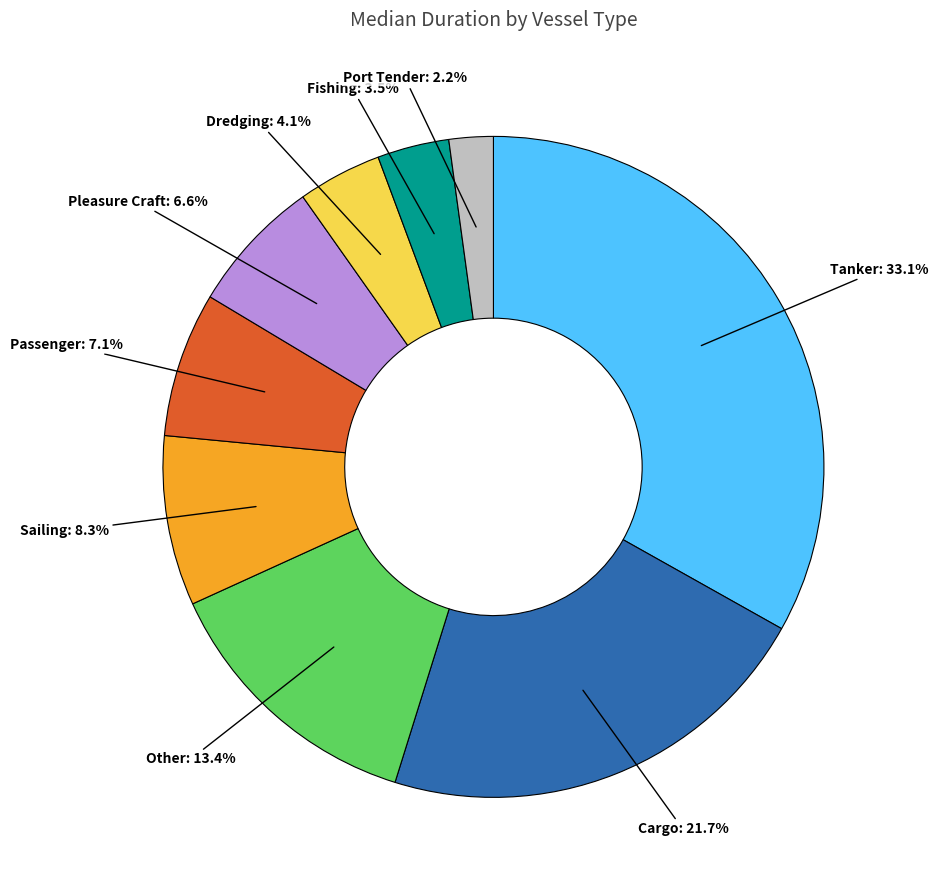

Is there any slice that represents more than half of the pie?

No